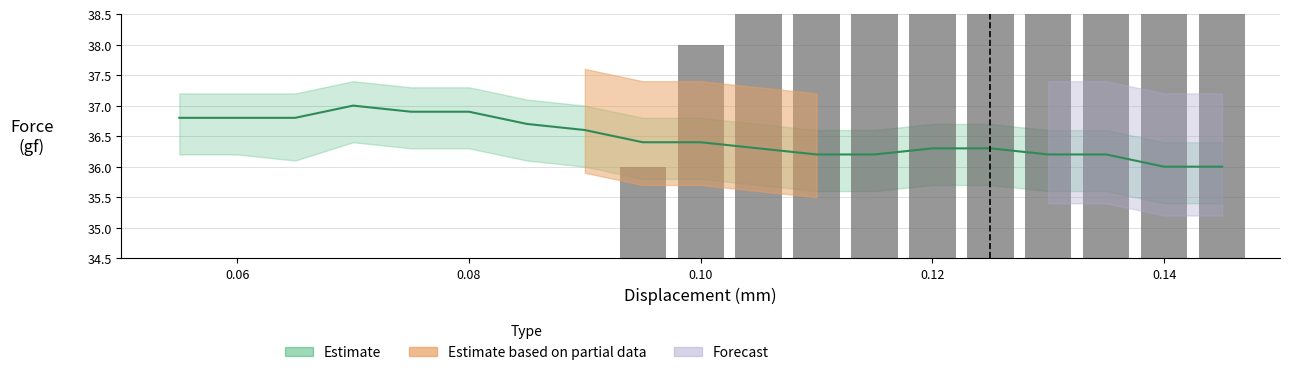

Is it true that Force equals 10.3 at 0.08?

False